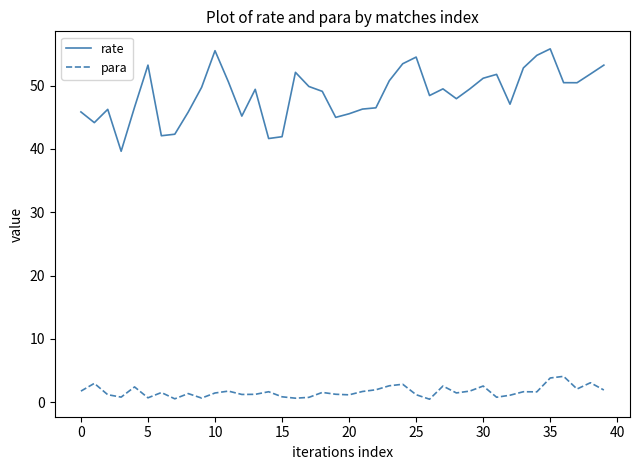

True or false: para and rate intersect in this chart.

False